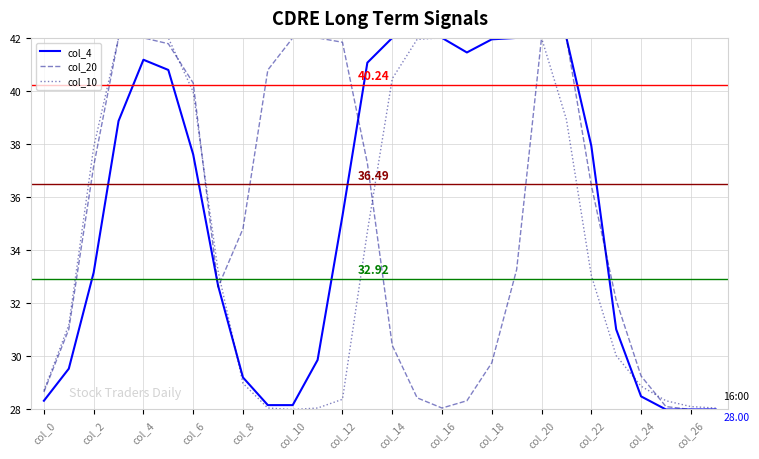

How many distinct data groups are displayed?

3